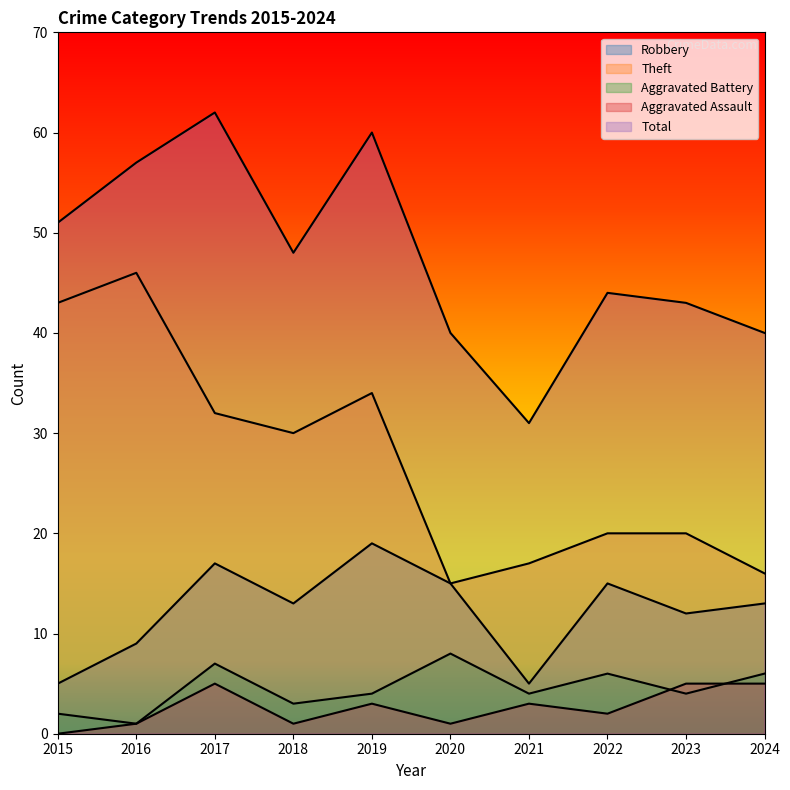

What is the value of the Theft point at the 3rd from the left?

32